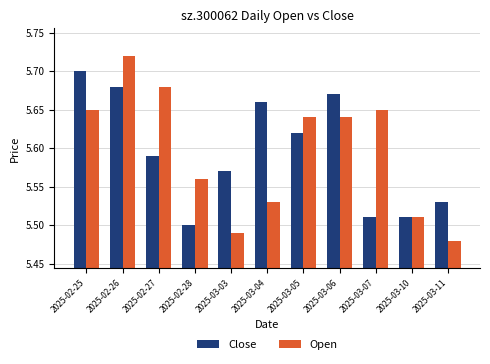

At which category is the sum across all series the highest?

2025-02-26